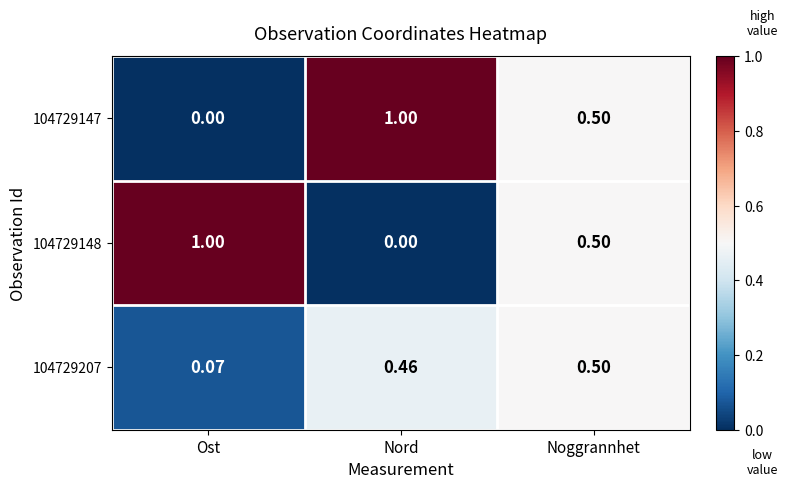

Where is 104729147 nearest to the value 0?

Ost